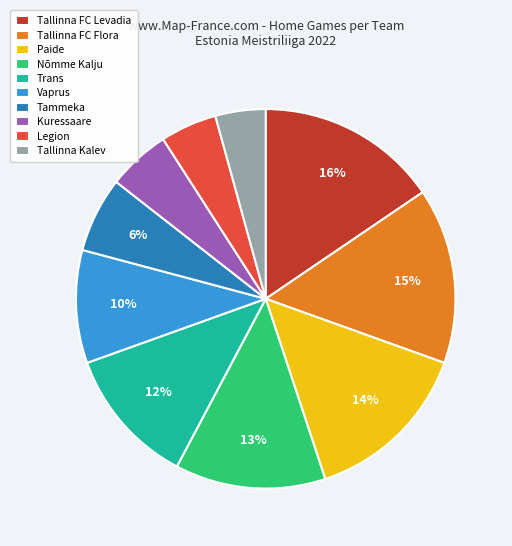

How many slices are in this pie chart?

10